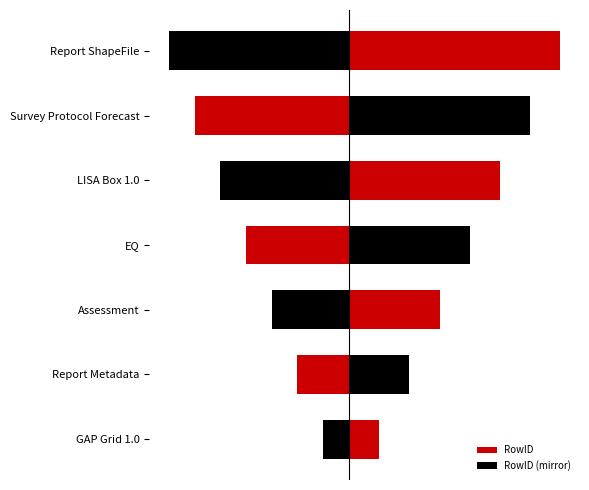

What is the maximum value shown in the chart?

7.0